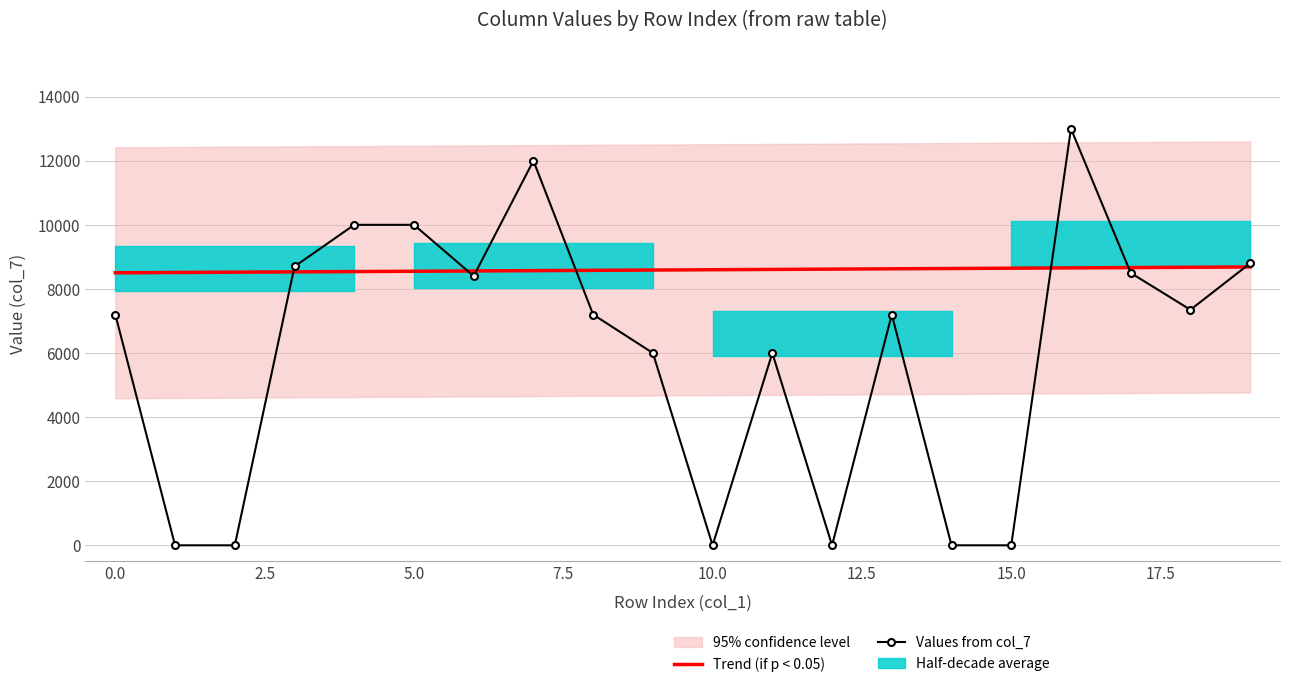

Which has a higher value, 18 or 0?

18